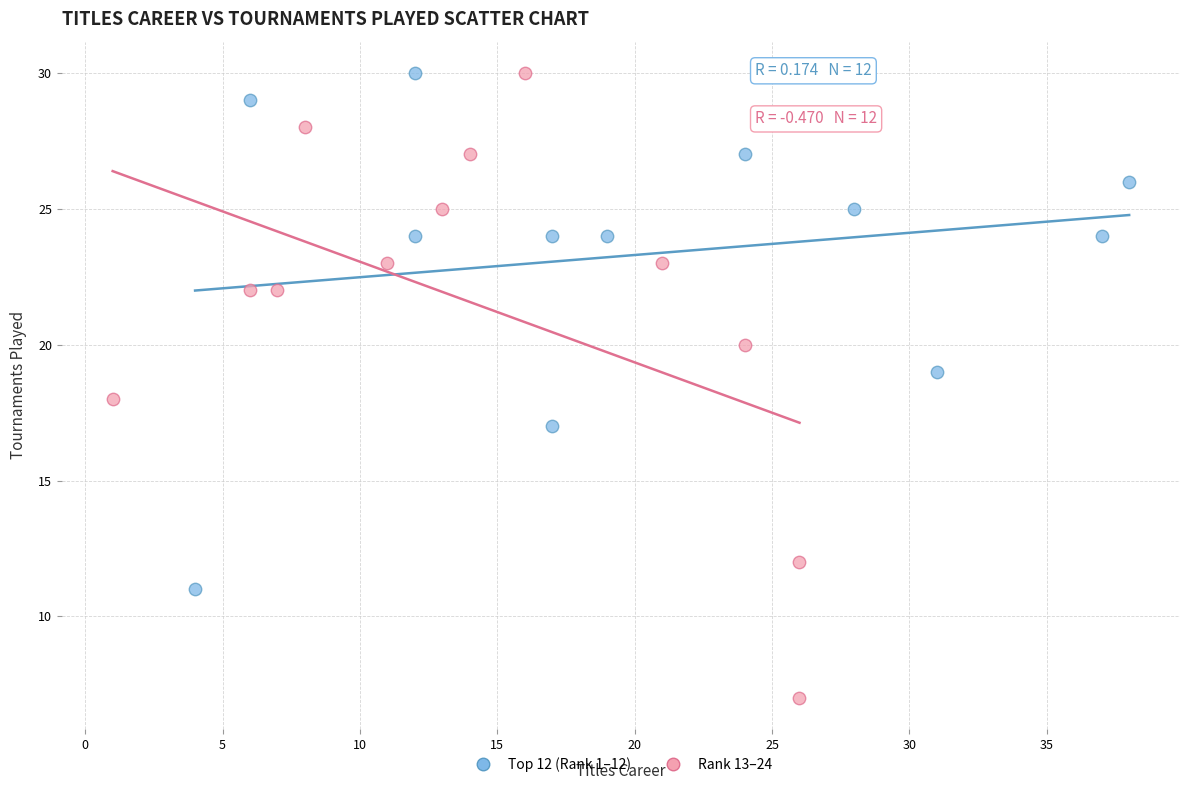

Which series contains the lowest Y value?

Rank 13–24